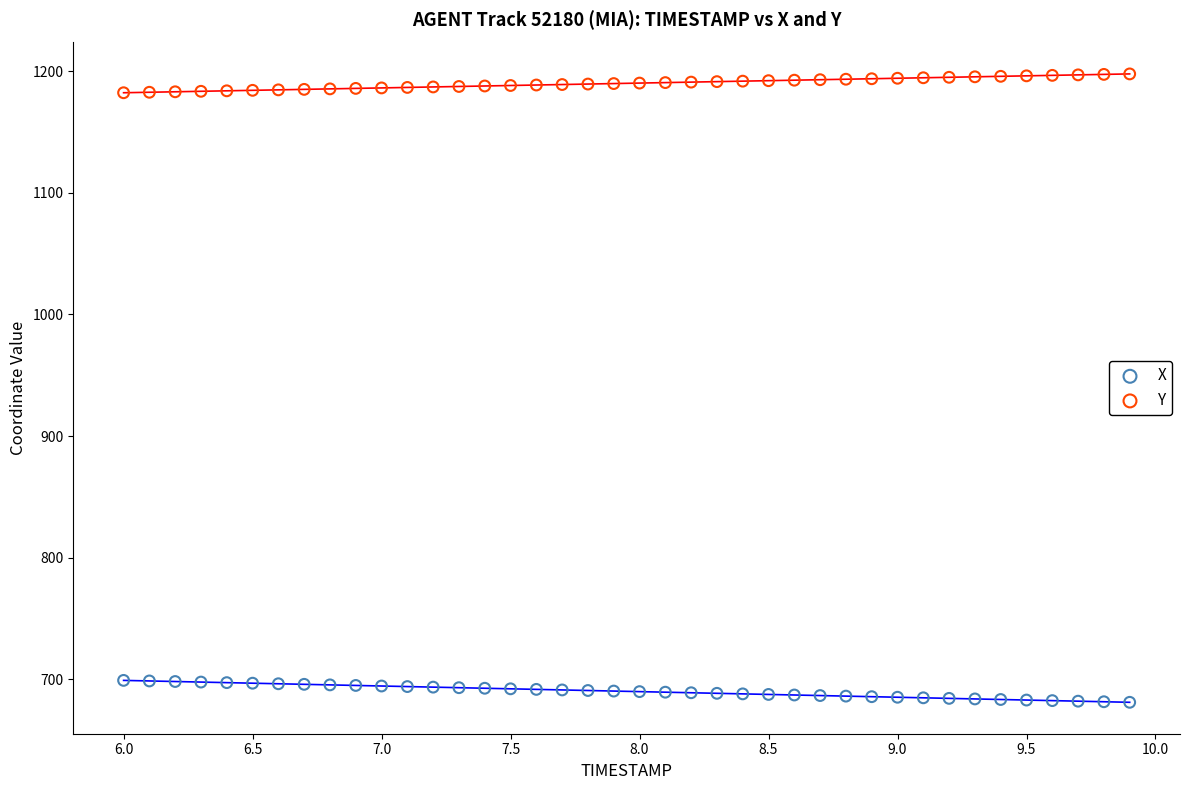

Which series contains the lowest Y value?

X